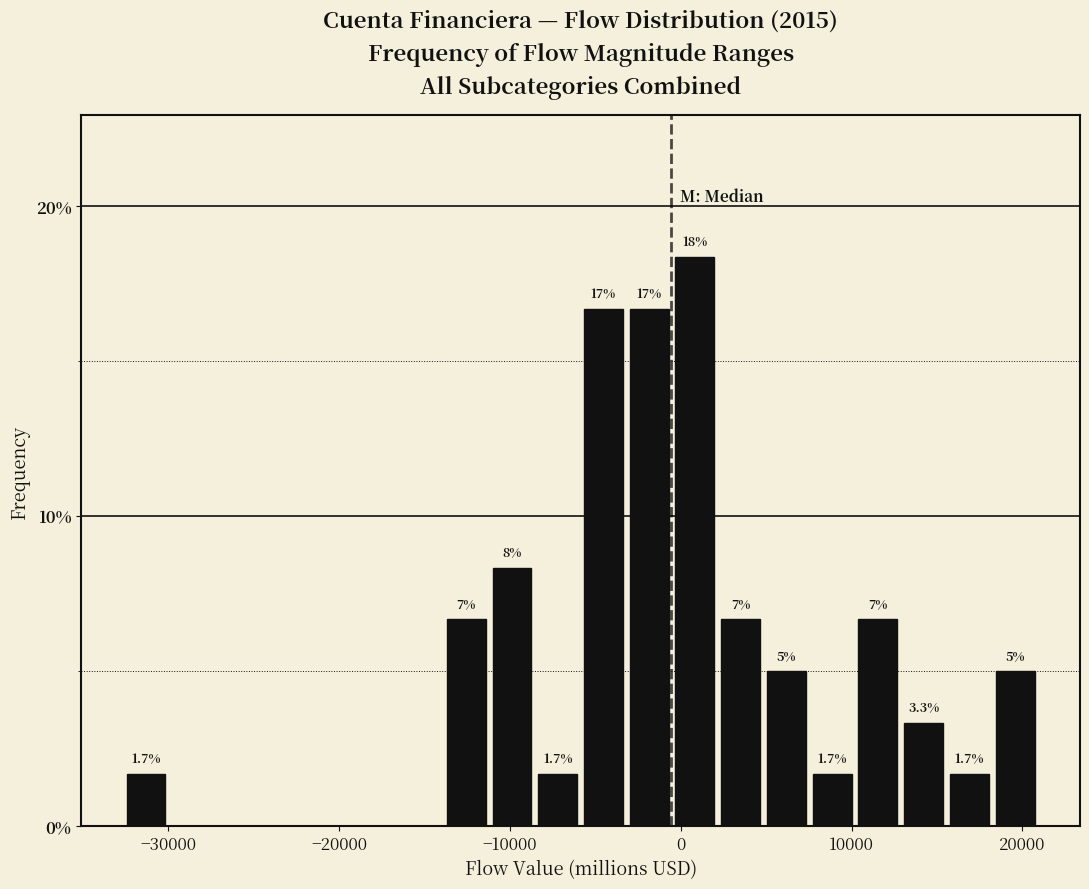

Read against the x-axis, roughly where is the centre of the tallest bar?

1000